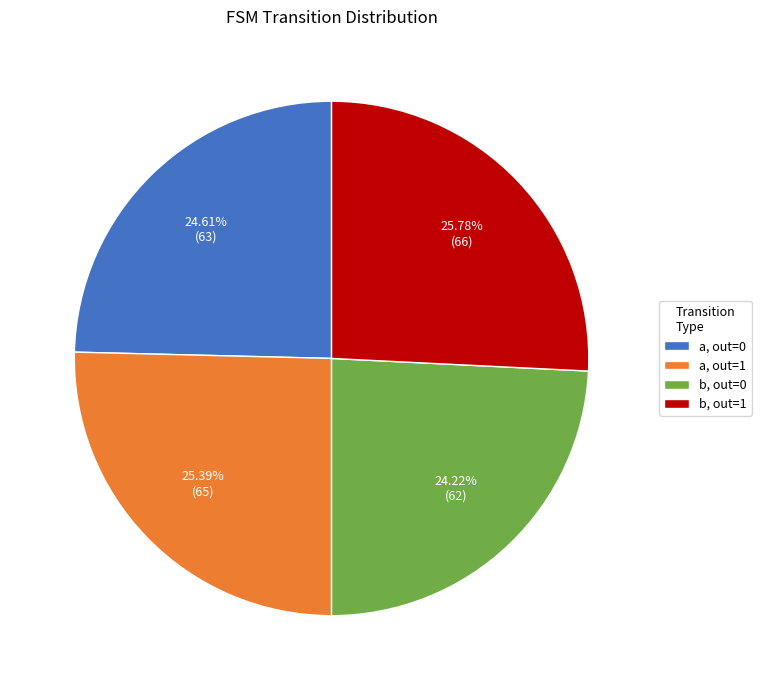

Is there any slice that represents more than half of the pie?

No